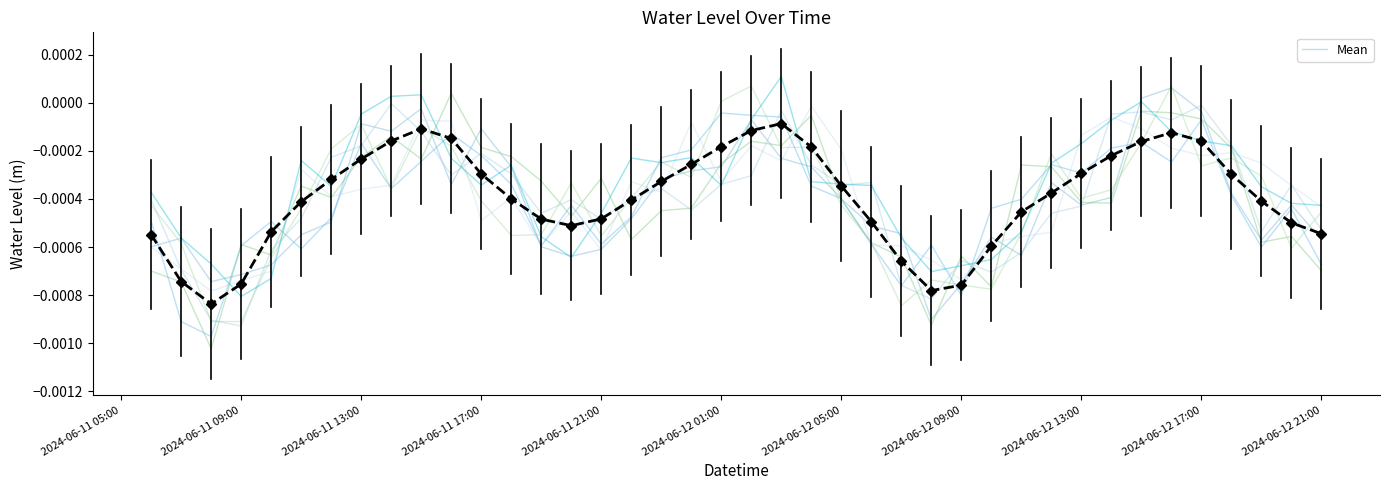

True or false: Mean has more than 1 interior local peaks.

True